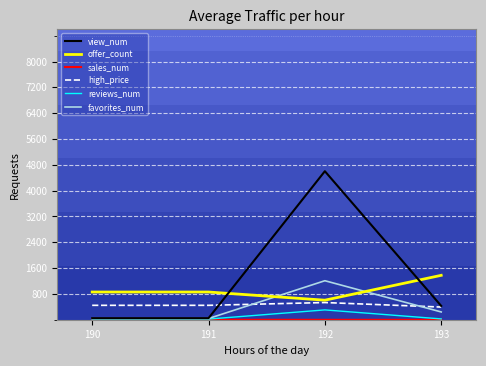

The offer_count series shows 608.0 at 192. True or false?

True